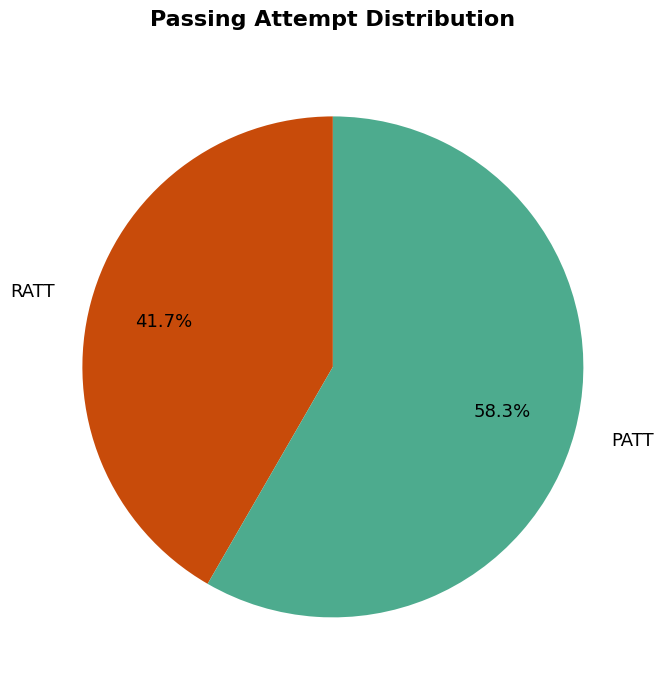

Does RATT represent more than half of the total?

No